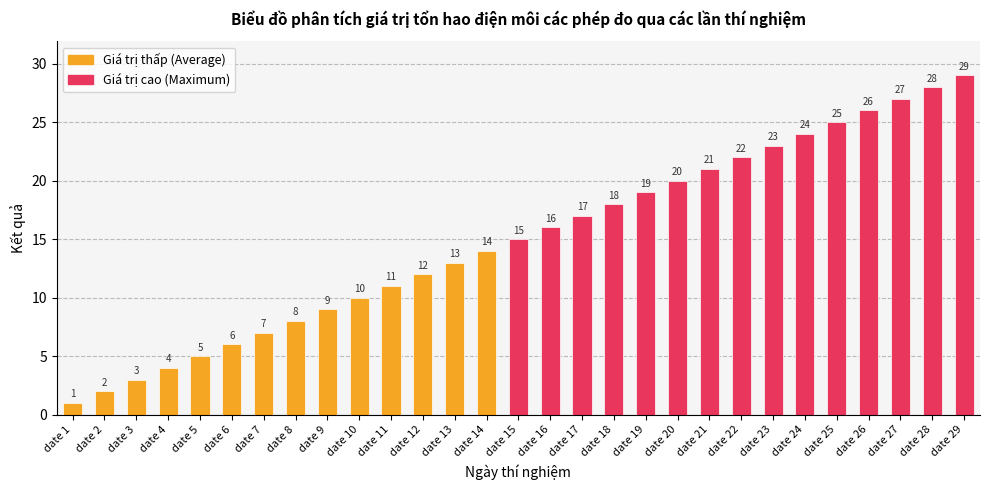

Reading left to right, what are all the values shown in this chart?

date 1=1	date 2=2	date 3=3	date 4=4	date 5=5	date 6=6	date 7=7	date 8=8	date 9=9	date 10=10	date 11=11	date 12=12	date 13=13	date 14=14	date 15=15	date 16=16	date 17=17	date 18=18	date 19=19	date 20=20	date 21=21	date 22=22	date 23=23	date 24=24	date 25=25	date 26=26	date 27=27	date 28=28	date 29=29